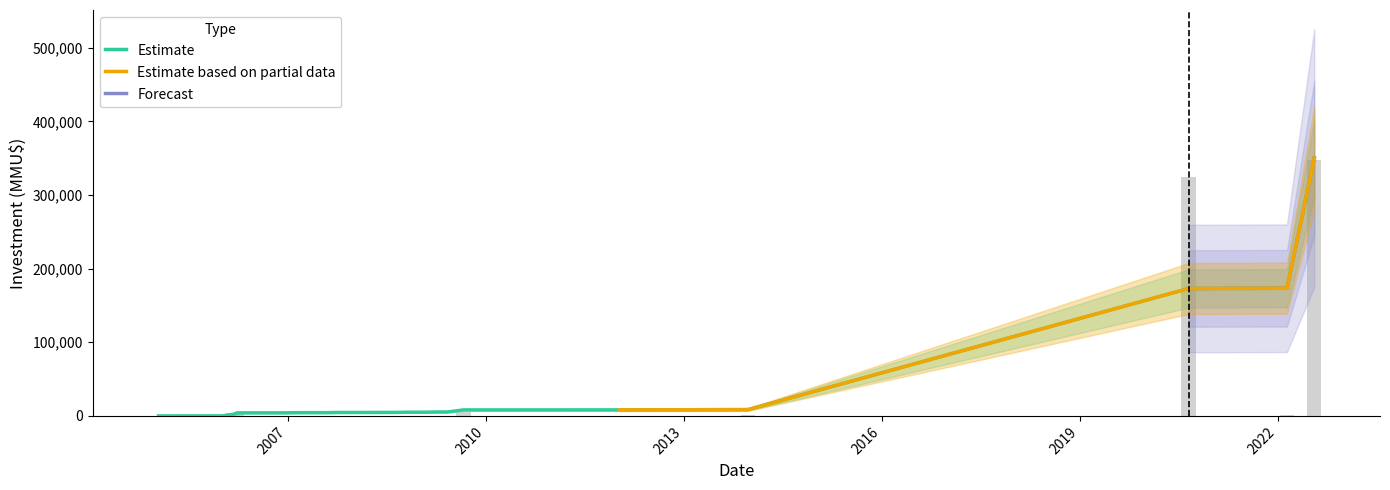

What is the total value across all series at 2005-12-20?

108.5